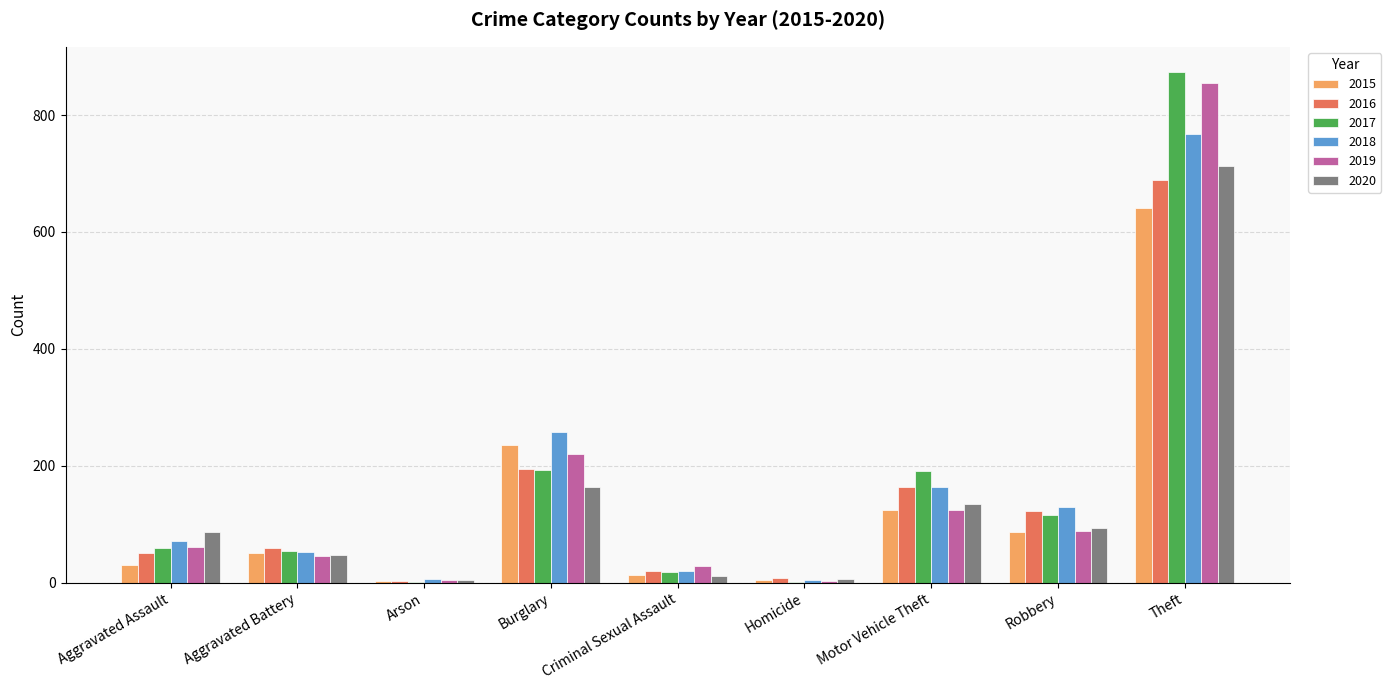

Is the value of 2019 at Theft greater than the value of 2020 at Criminal Sexual Assault?

Yes